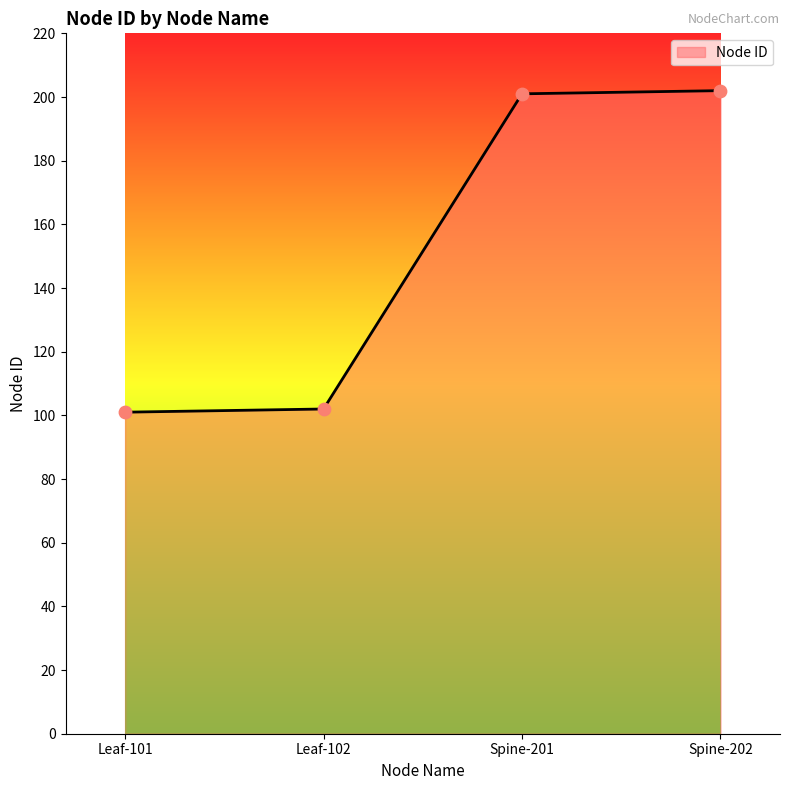

What is the change in value from Spine-201 to Spine-202?

+1